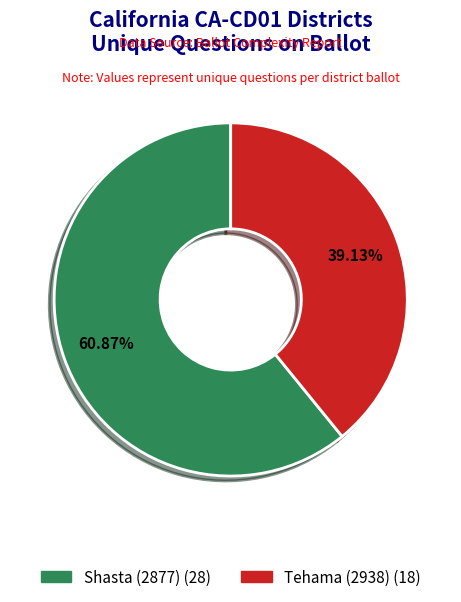

How many segments does this pie chart have?

2